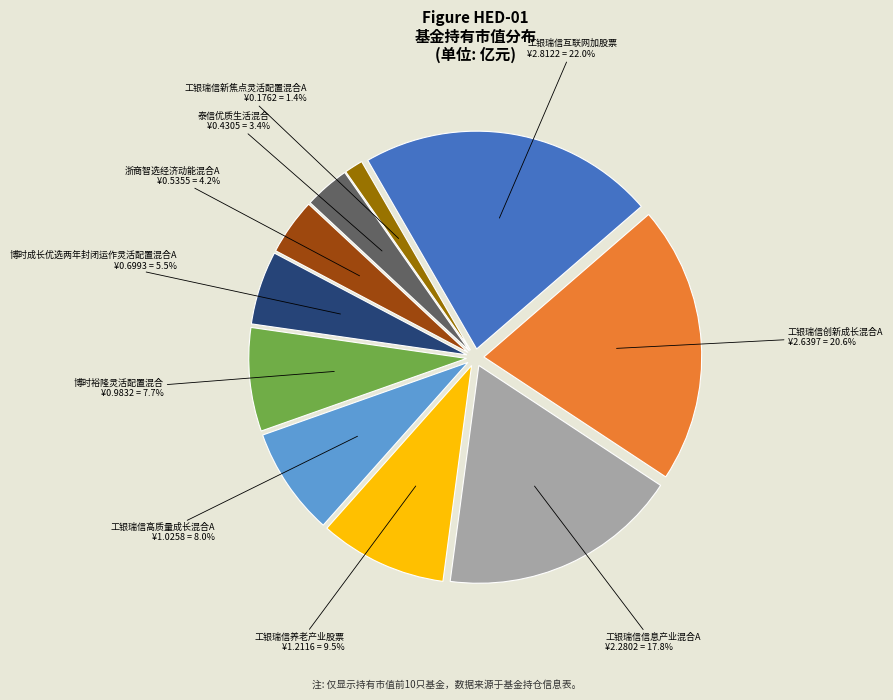

Which slice is the largest?

工银瑞信互联网加股票